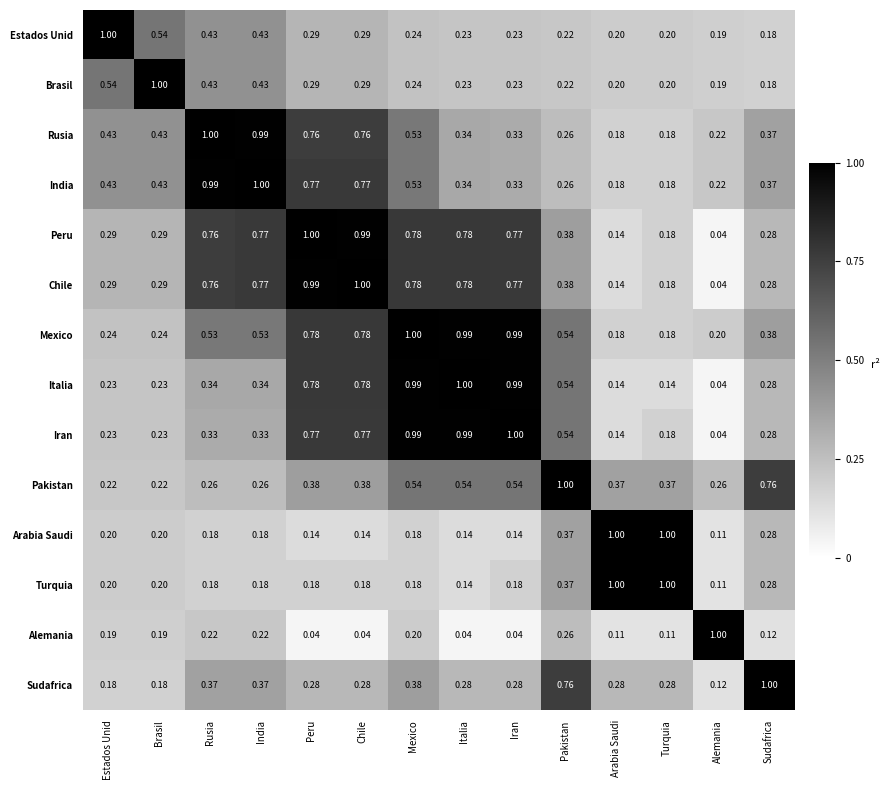

At which label does Peru reach its minimum?

Alemania